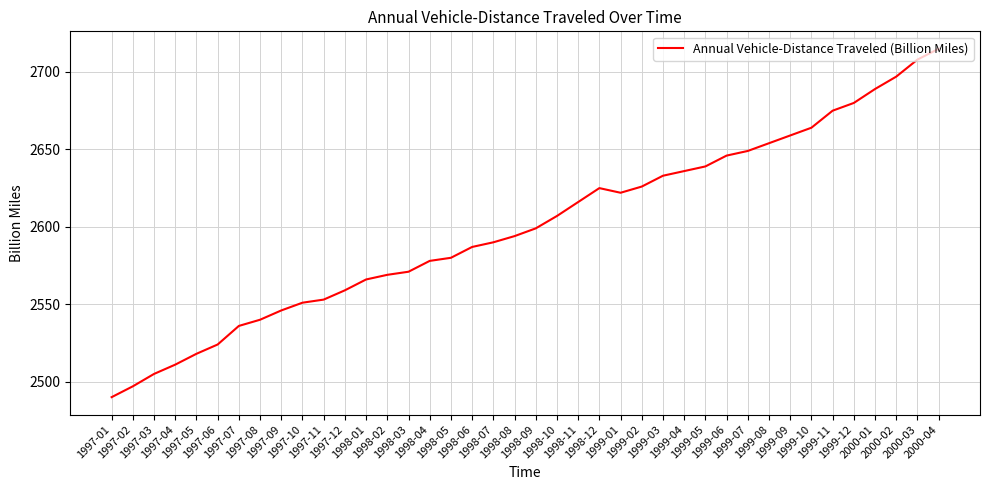

Where is the first local maximum?

1998-12